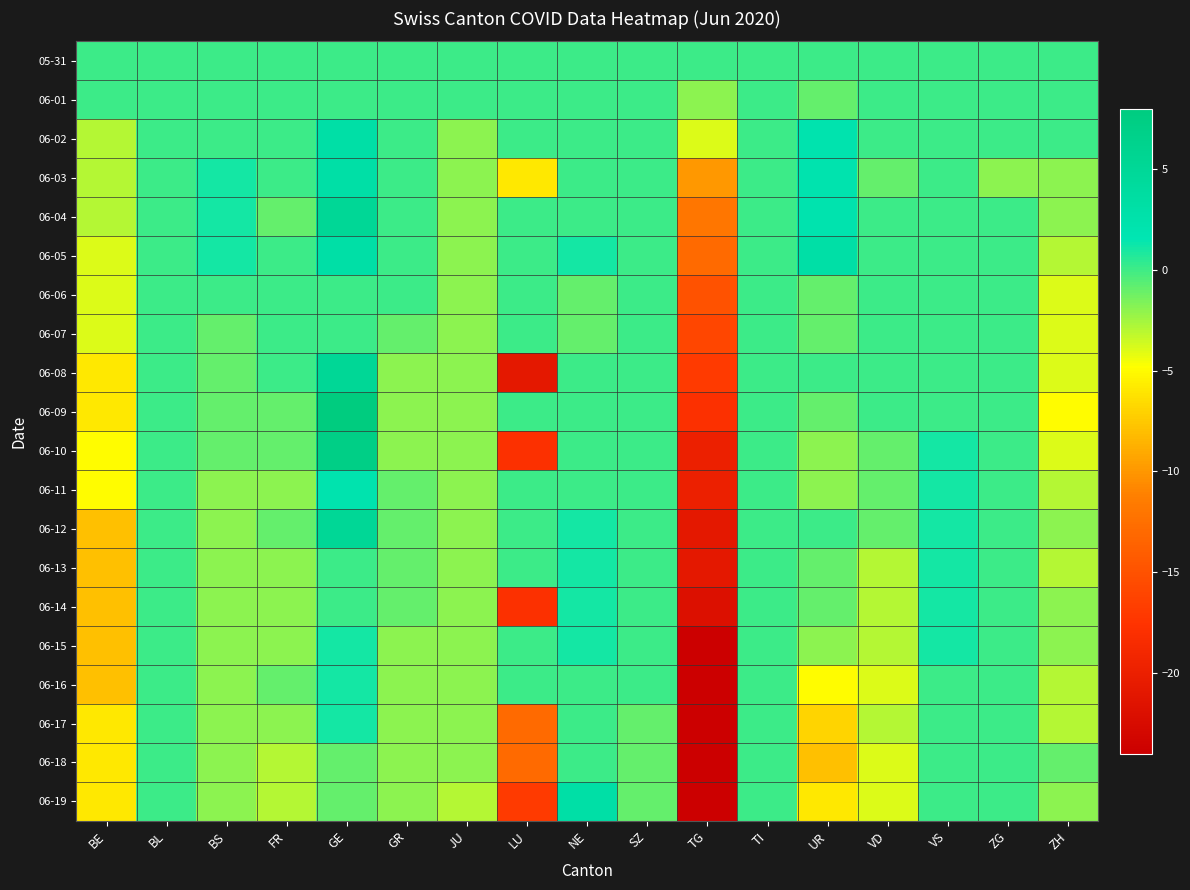

Between VS and ZH, which series saw the biggest shift?

06-09